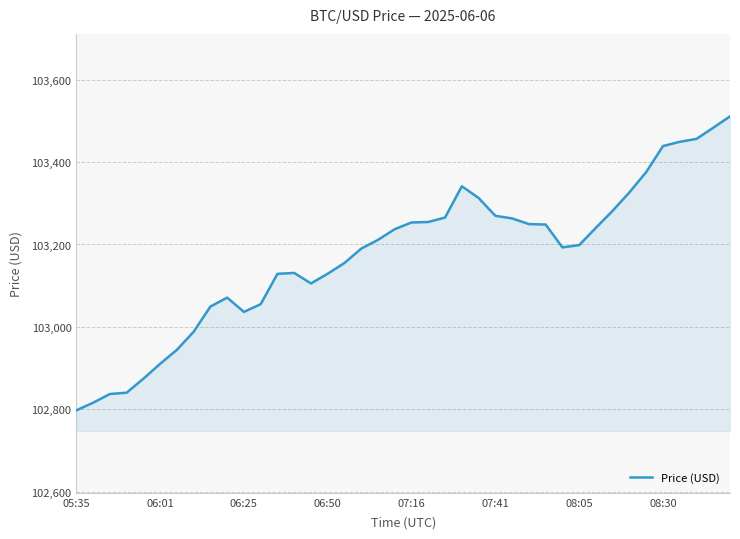

What is the difference between the maximum and minimum values?

713.0